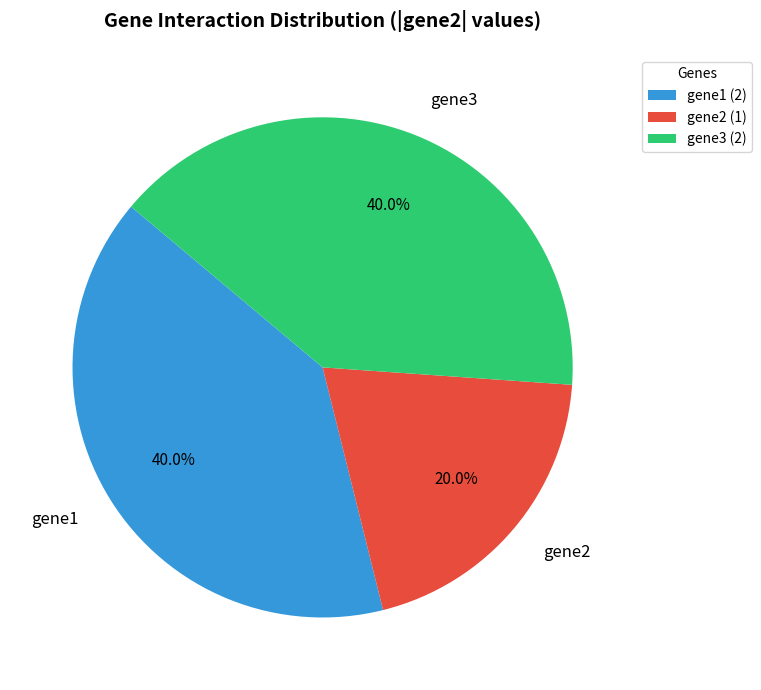

Which has a higher value, gene1 or gene2?

gene1